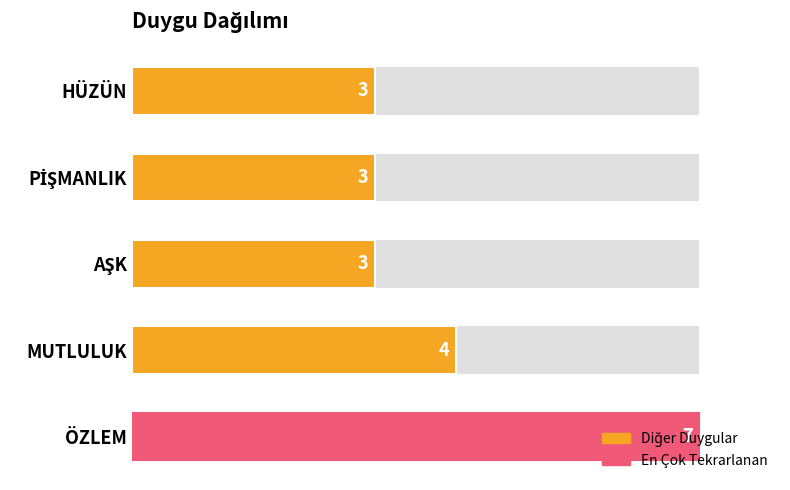

The value at 2 is 3. True or false?

True